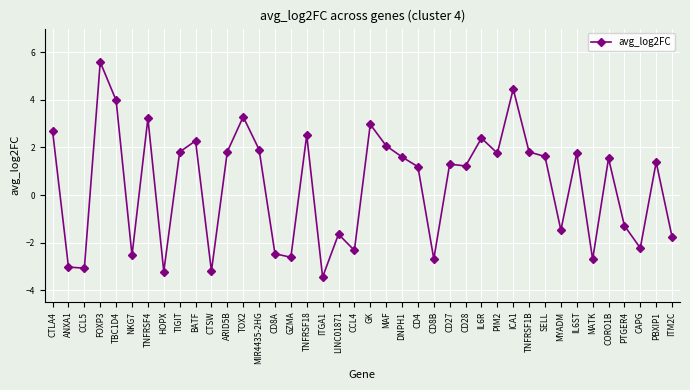

What is the maximum value shown in the chart?

5.6